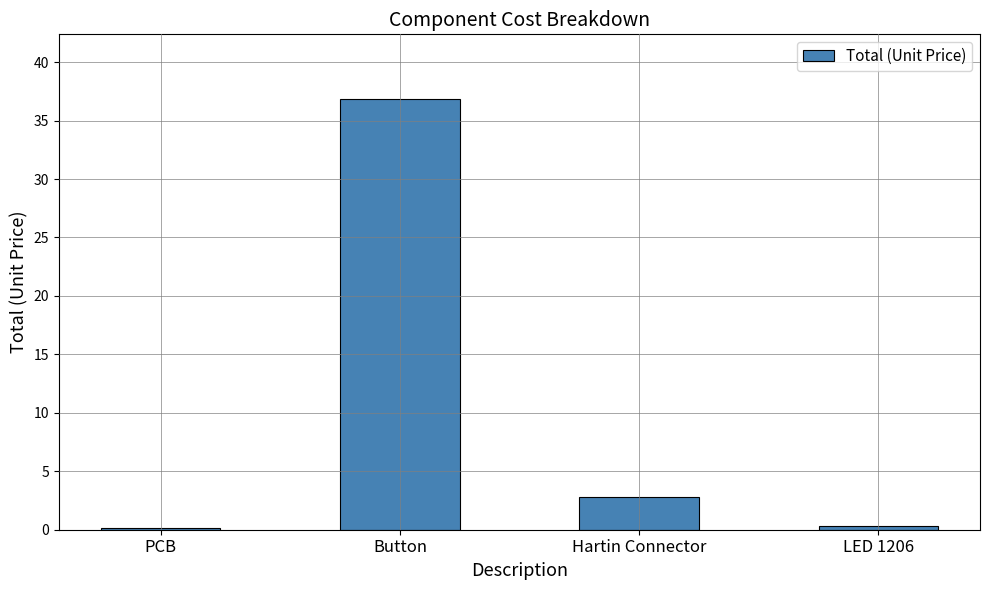

What is the smallest value displayed?

0.1